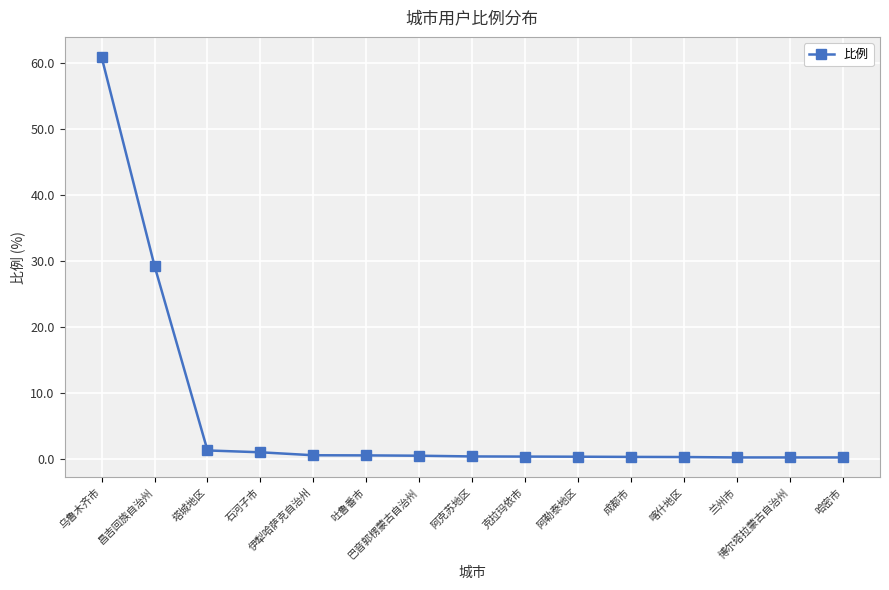

What is the change in value from 昌吉回族自治州 to 伊犁哈萨克自治州?

-28.7